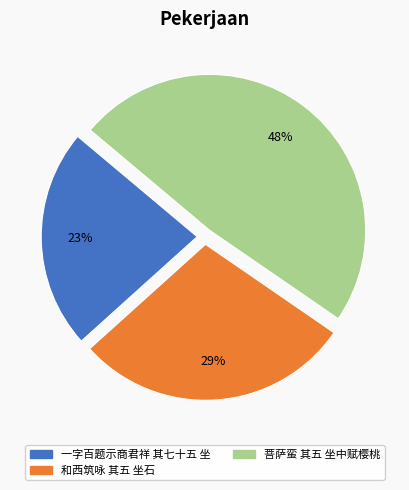

Count the number of slices in the pie.

3